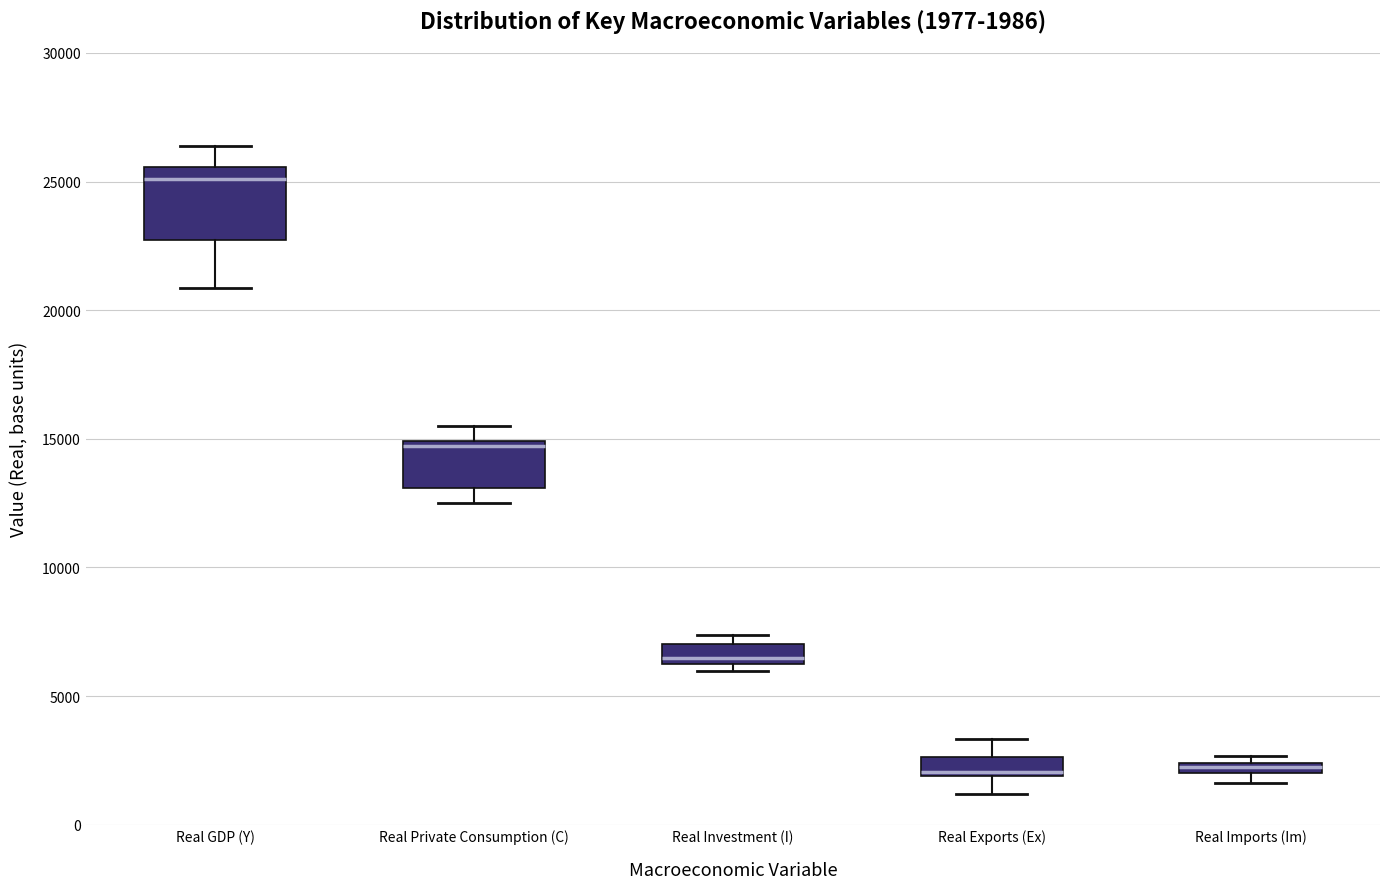

Which box is the tallest, from its lower edge to its upper edge?

Real GDP (Y)